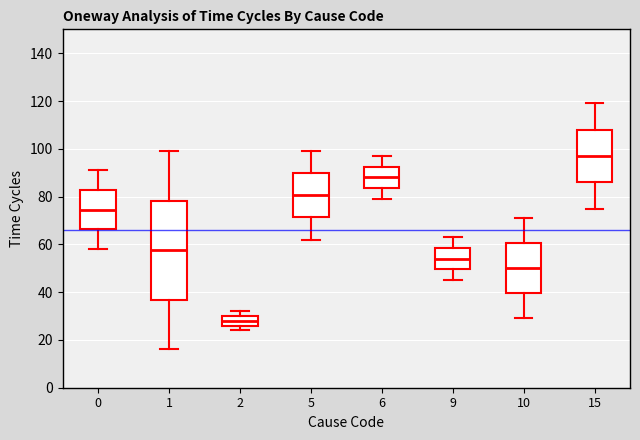

Reading left to right, transcribe this box plot: for each box, give where its median line is, the range the box spans, and where its two whiskers end, as read against the y-axis. The values are not printed on the chart, so give them approximately, as read against the axis.

0: median 74, box 66 to 82, whiskers 58 to 92
1: median 58, box 36 to 78, whiskers 16 to 100
2: median 28, box 26 to 30, whiskers 24 to 32
5: median 80, box 72 to 90, whiskers 62 to 100
6: median 88, box 84 to 92, whiskers 80 to 98
9: median 54, box 50 to 58, whiskers 46 to 64
10: median 50, box 40 to 60, whiskers 30 to 72
15: median 98, box 86 to 108, whiskers 76 to 120